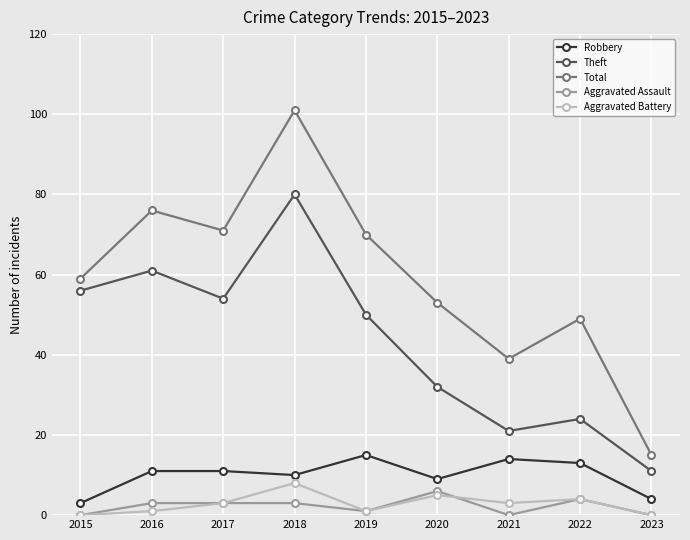

True or false: Theft has more than 1 points higher than both neighbors.

True